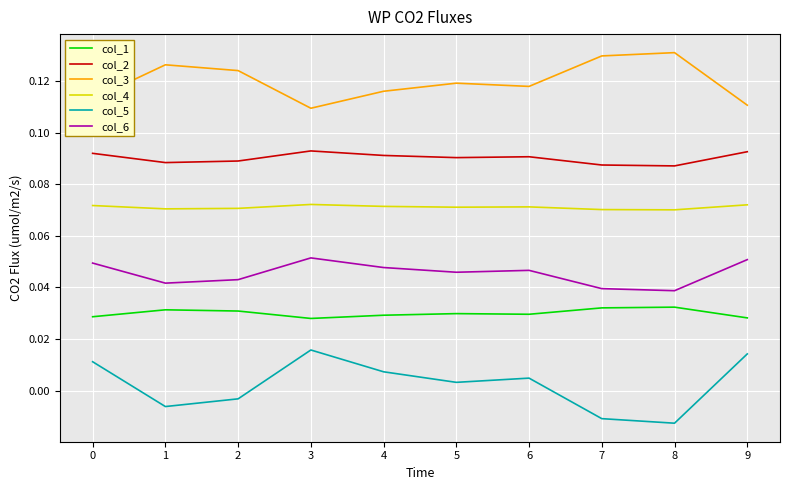

At 4, list the series in order from smallest to largest.

col_5, col_1, col_6, col_4, col_2, col_3